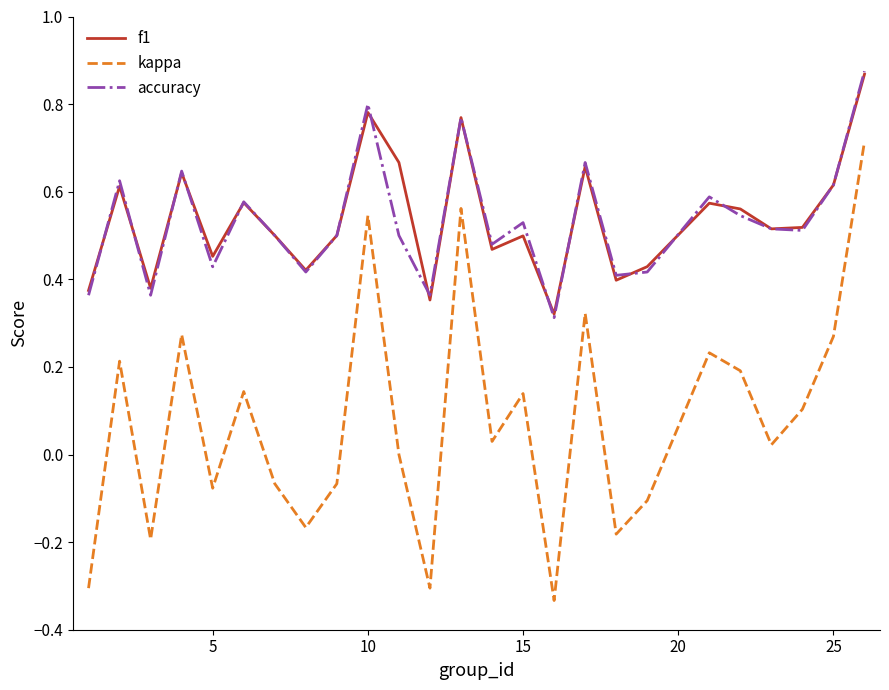

Which series has the largest range (max minus min)?

kappa